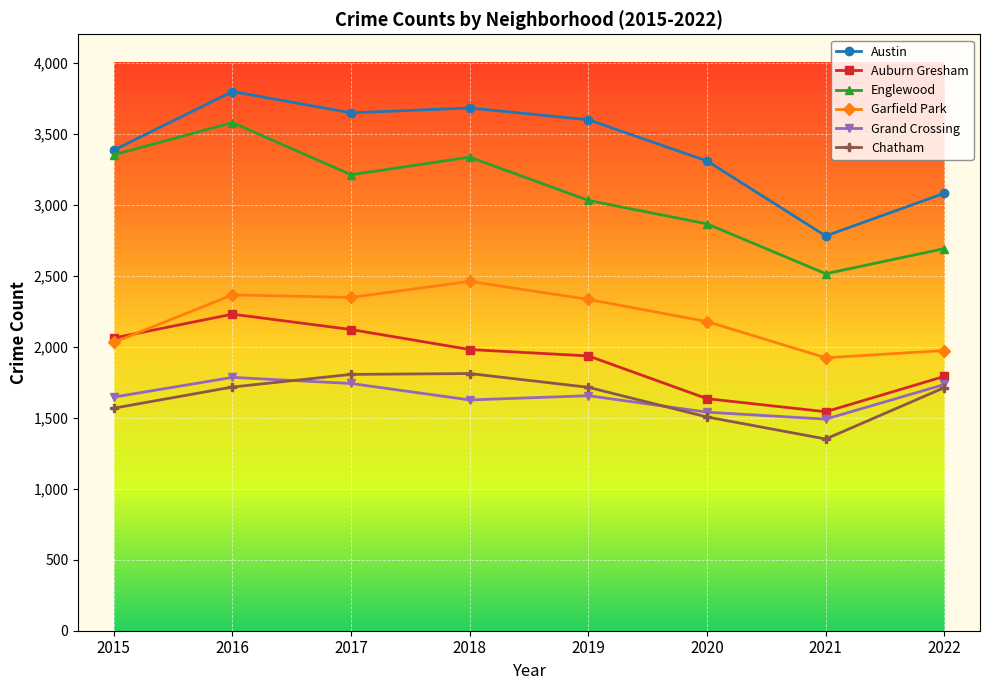

Between 2017 and 2022, which series saw the biggest shift?

Austin